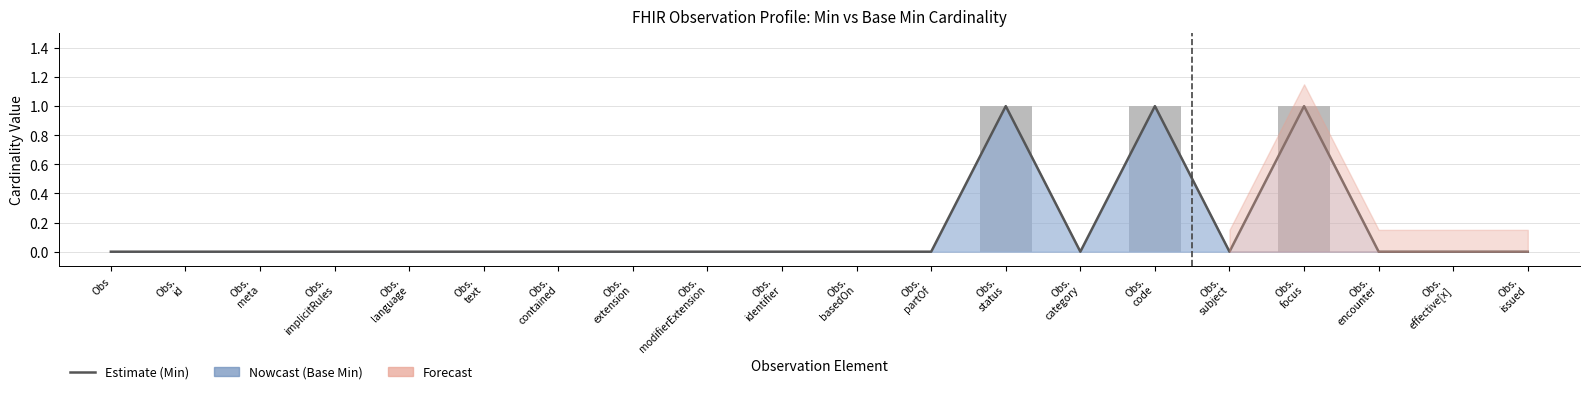

Reading left to right, extract all data points from this chart.

0	0	0	0	0	0	0	0	0	0	0	0	1	0	1	0	1	0	0	0